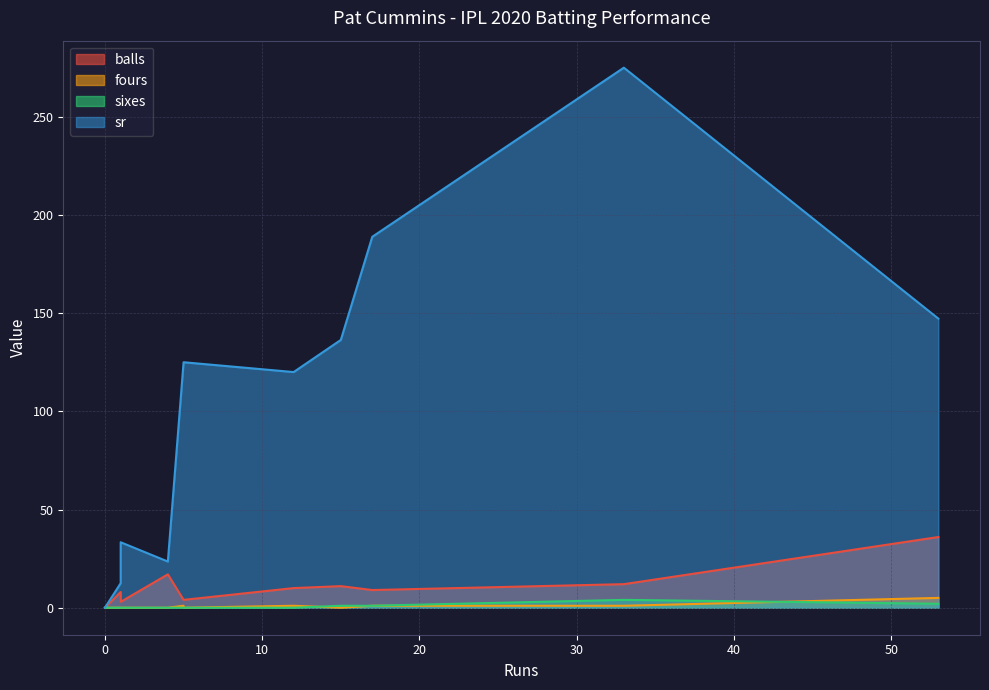

Is the value of sixes at 17 greater than the value of sr at 0?

Yes